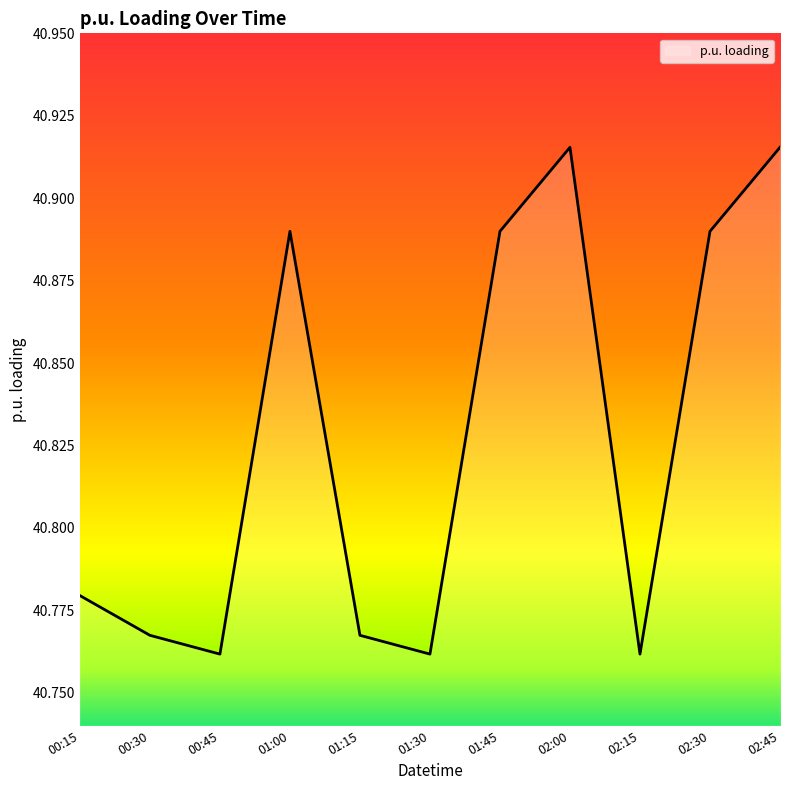

The value at 00:45 is 71.1. True or false?

False